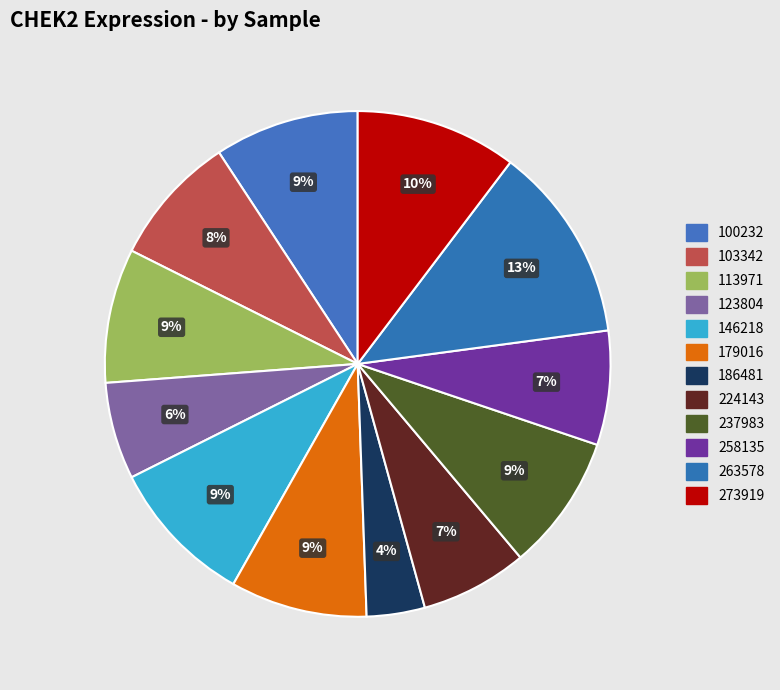

How many slices are in this pie chart?

12